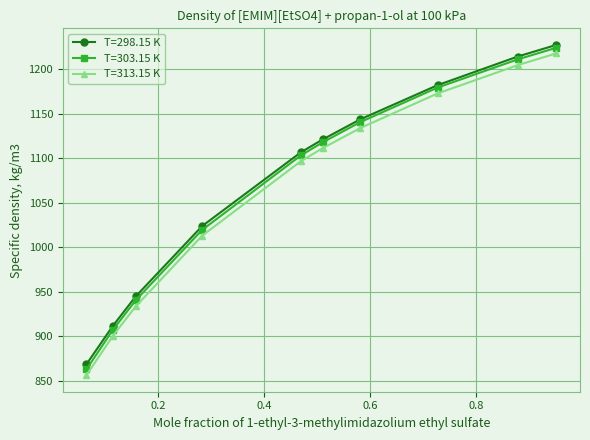

Reading left to right, transcribe all the data shown in this chart.

T=298.15 K: 868.3	911.1	944.7	1023.7	1106.7	1121.3	1143.6	1182.1	1214.3	1227.4
T=303.15 K: 862.6	906.6	940.4	1019.4	1103.2	1118.1	1140.5	1179.4	1211.1	1224.2
T=313.15 K: 856.1	899.8	933.5	1012.9	1096.7	1111.5	1133.8	1172.8	1204.6	1217.9